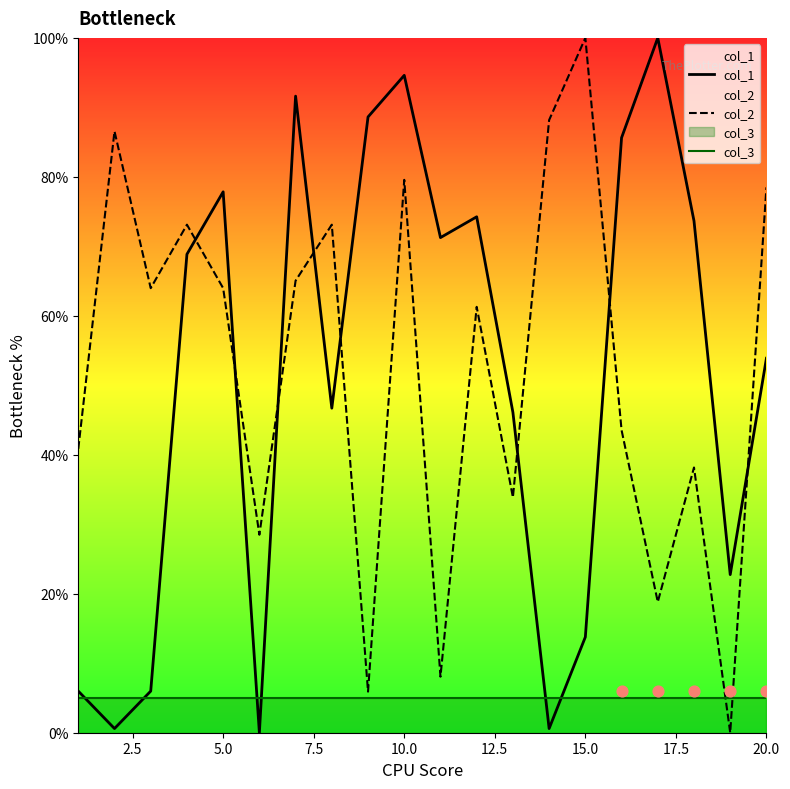

Which series has the largest total across all categories?

col_2